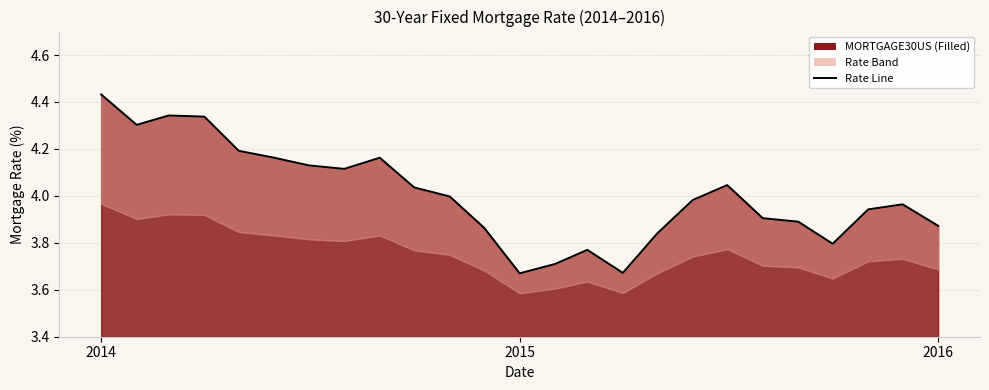

What is the maximum value shown in the chart?

4.4